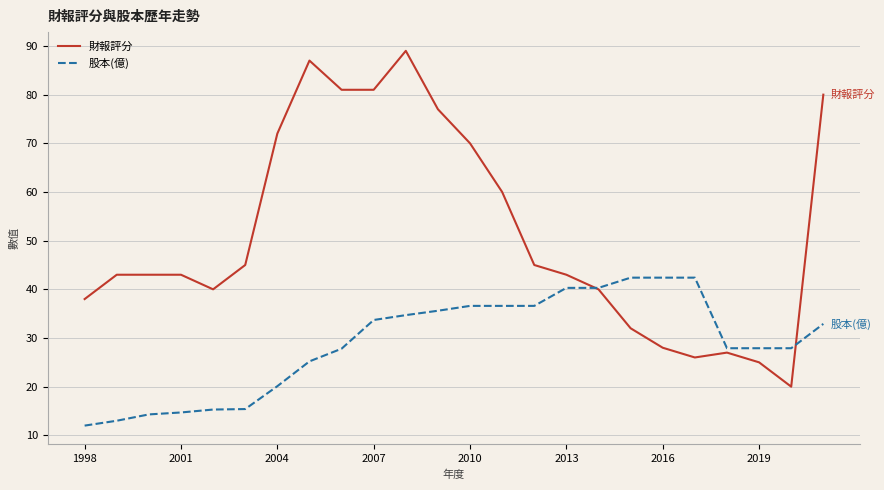

What is the minimum value for 股本(億)?

12.0